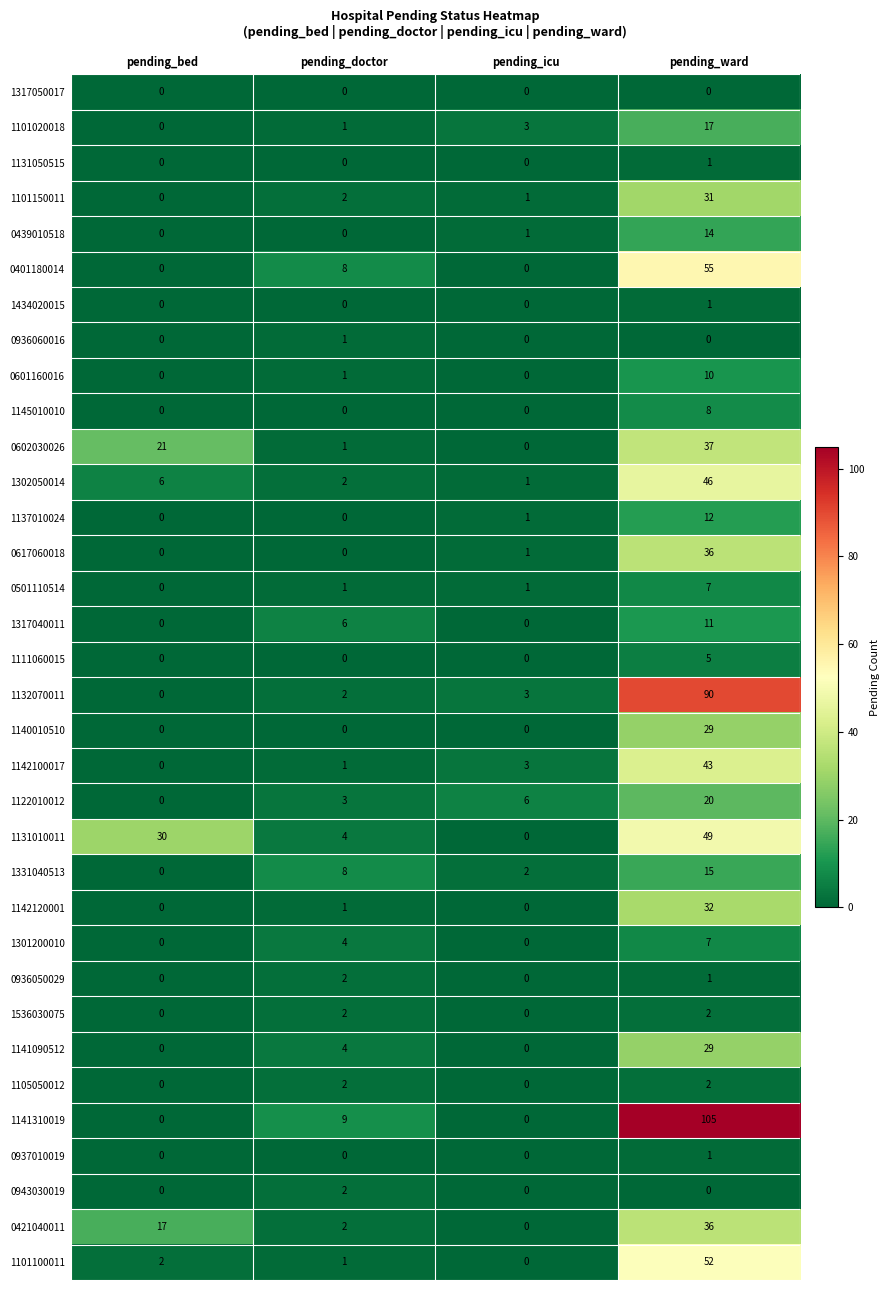

What is the total value across all series at pending_bed?

76